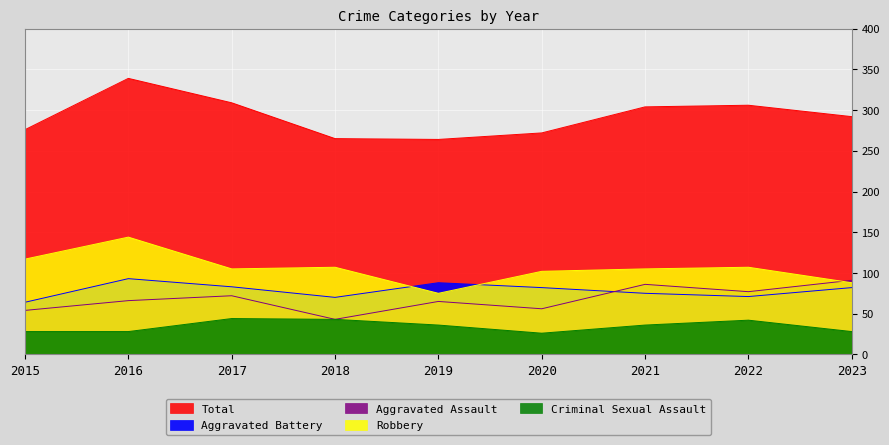

How many categories are shown in the chart?

9